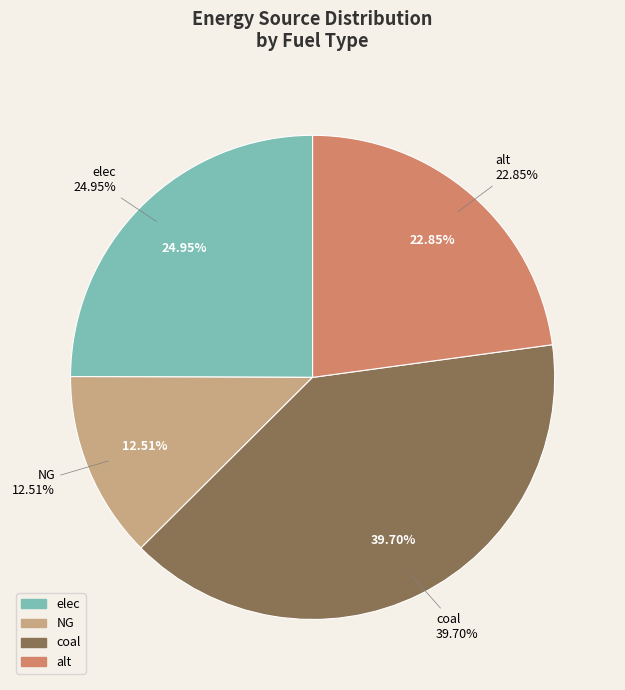

What portion of the pie excludes coal?

60.3%